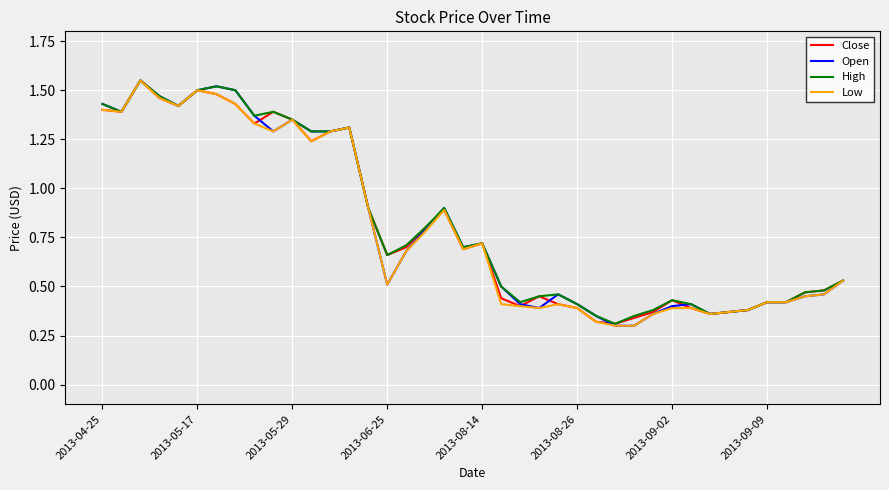

Is this an area chart (filled region under the line)?

No